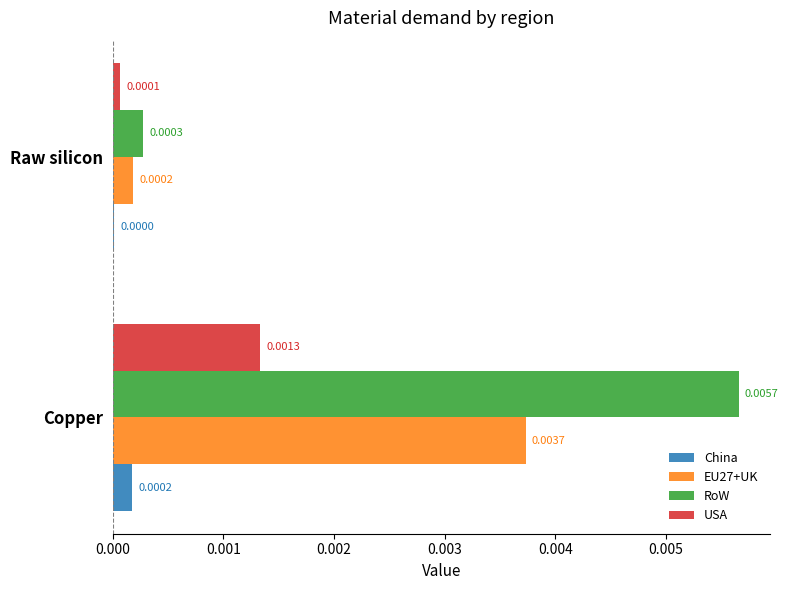

Which category has the highest value in the EU27+UK series?

Copper